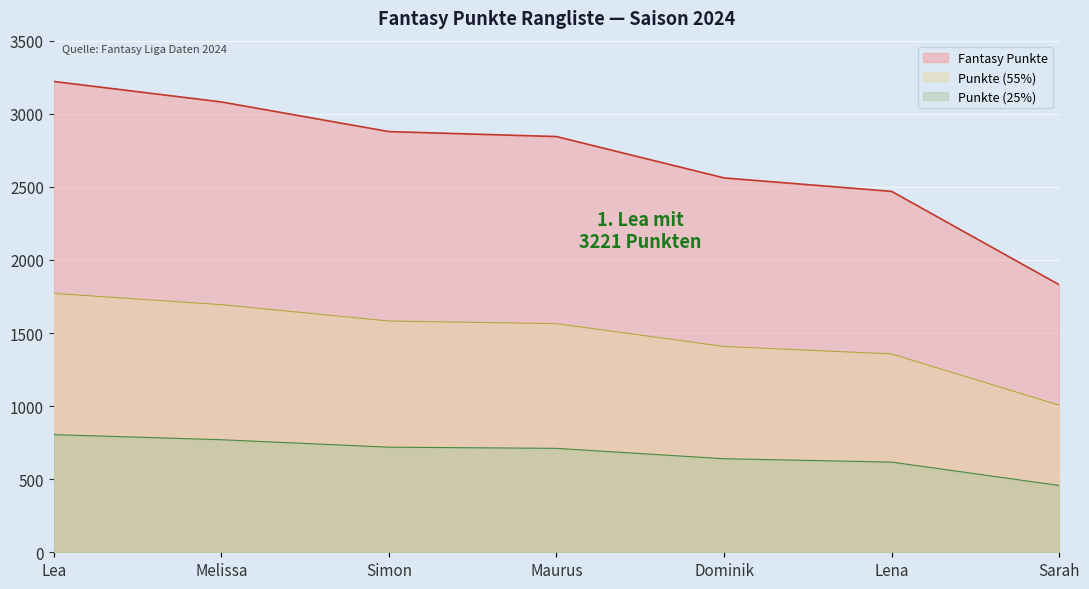

Reading left to right, what are all the values shown in this chart?

Lea=3221	Melissa=3081	Simon=2878	Maurus=2844	Dominik=2561	Lena=2469	Sarah=1830